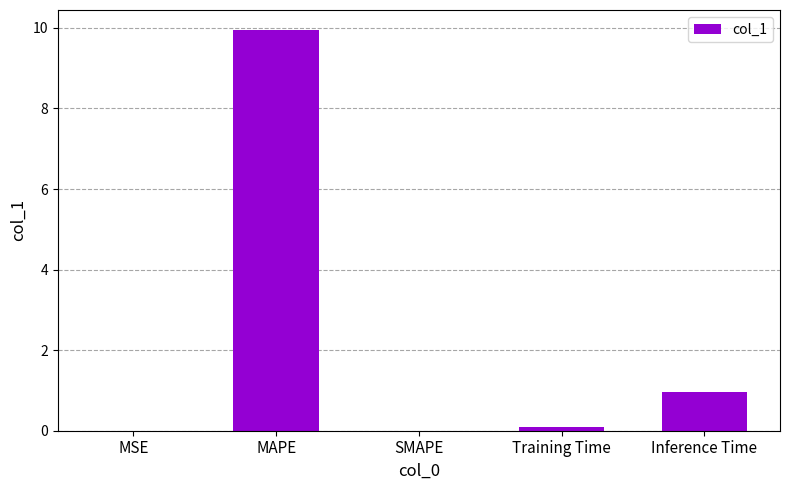

Where is the data nearest to the value 4?

Inference Time